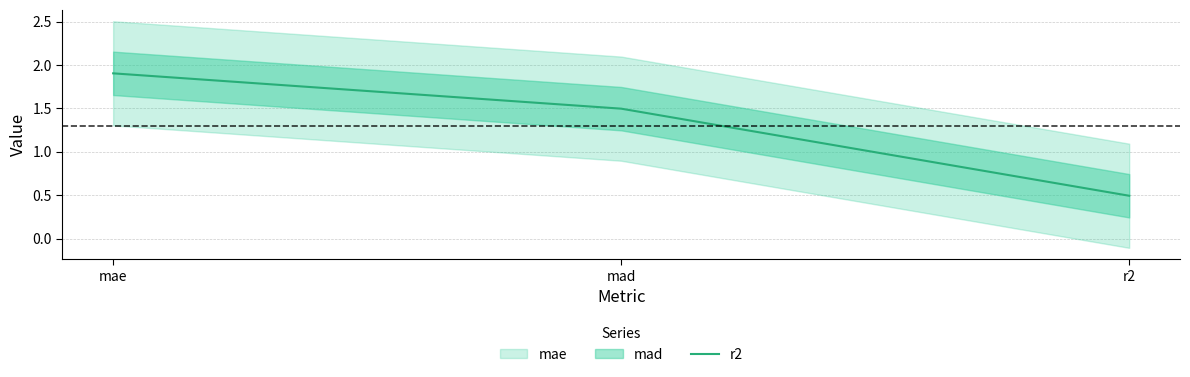

What is the difference between the values at r2 and mad?

1.0